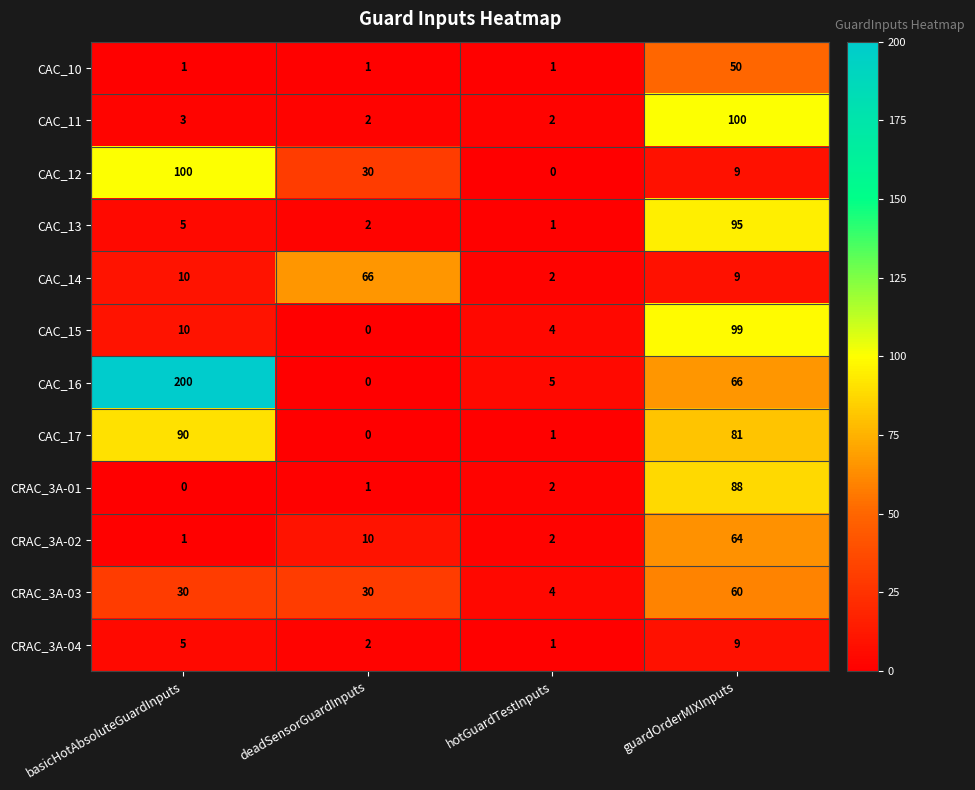

Is it true that CRAC_3A-03 equals 30 at deadSensorGuardInputs?

True